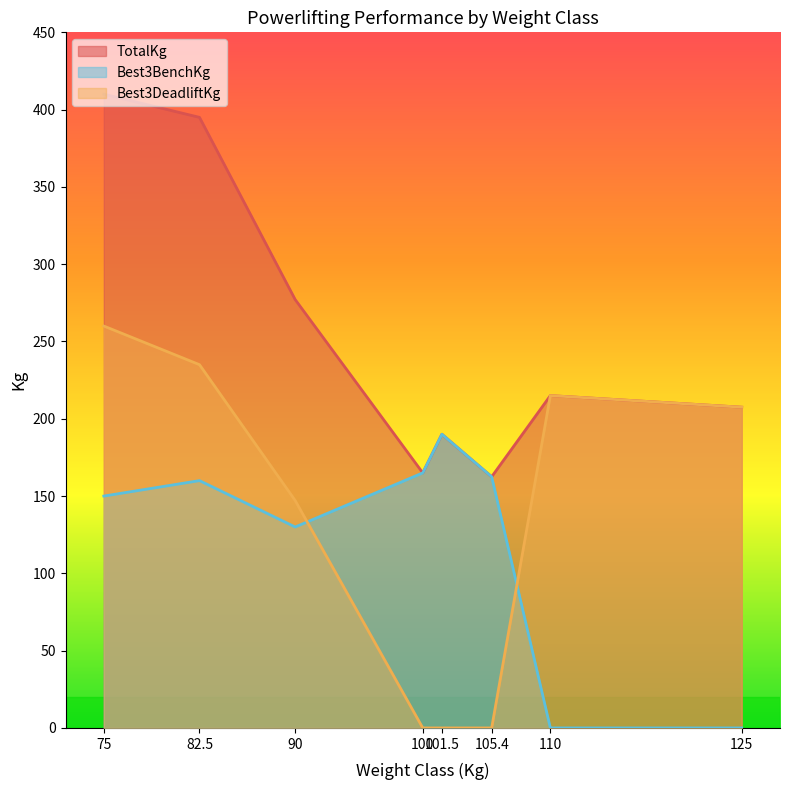

Is the value of Best3BenchKg at 100 greater than the value of TotalKg at 125?

No